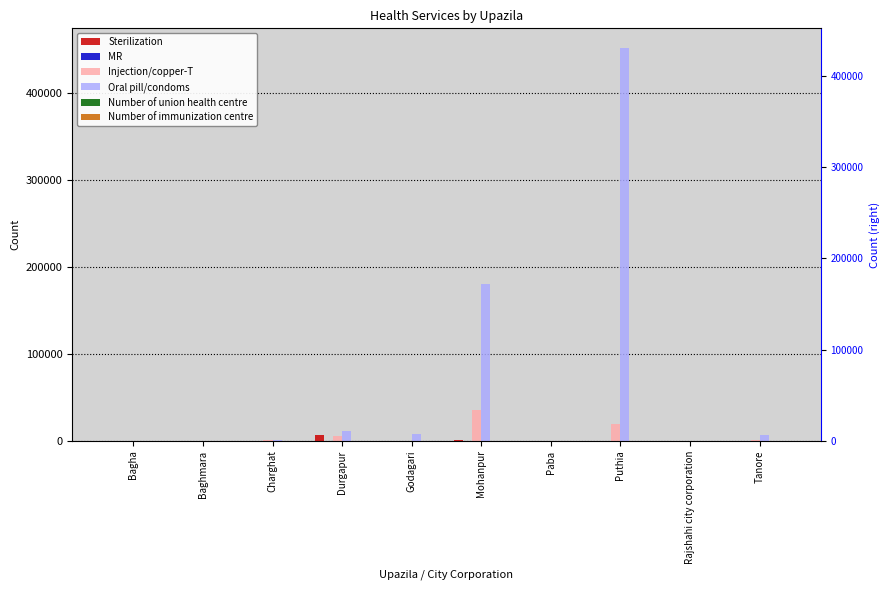

How many bars are there in each group?

6